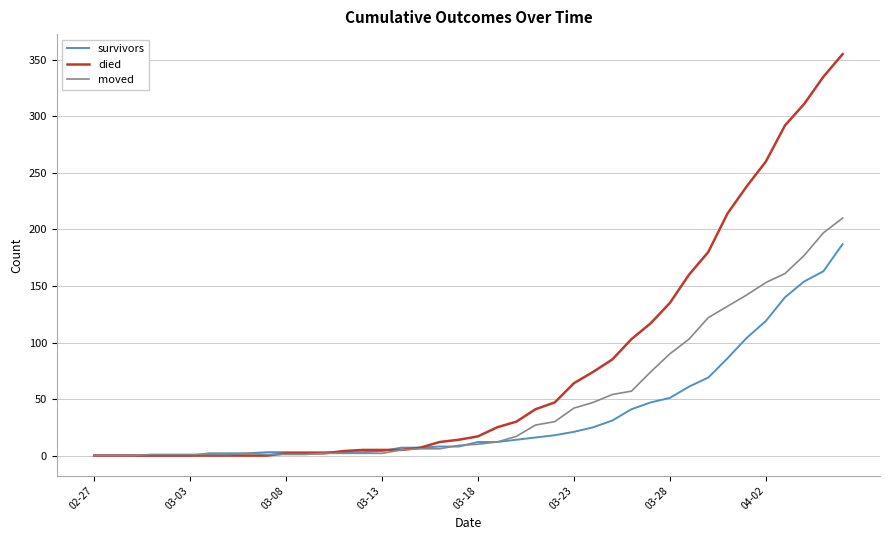

Which series has the largest range (max minus min)?

died